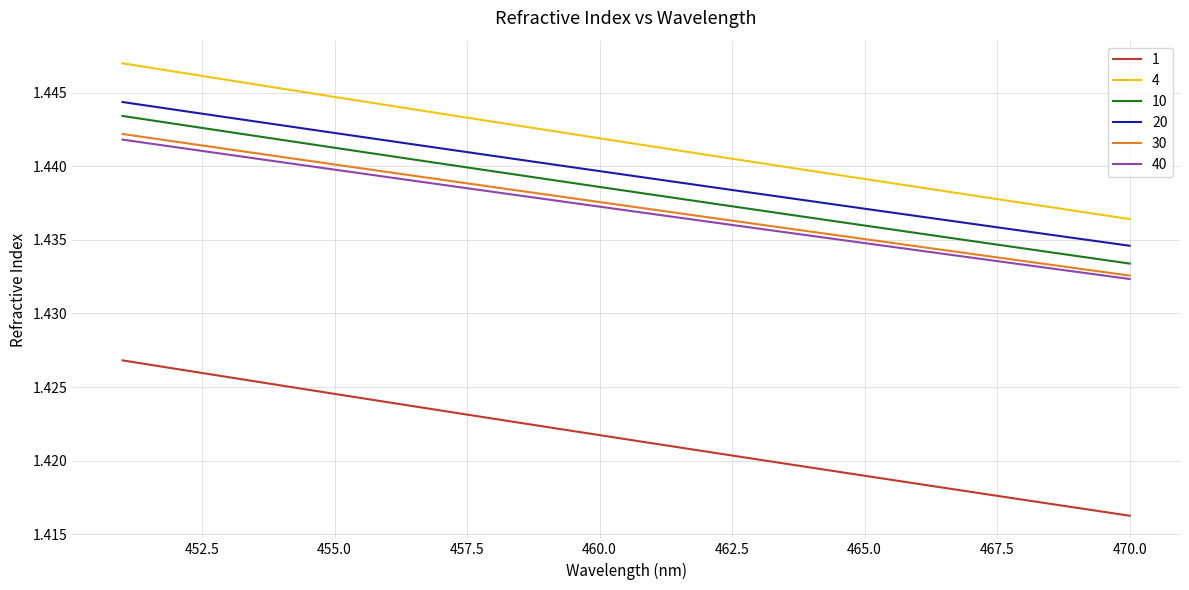

Which series has the largest range (max minus min)?

4